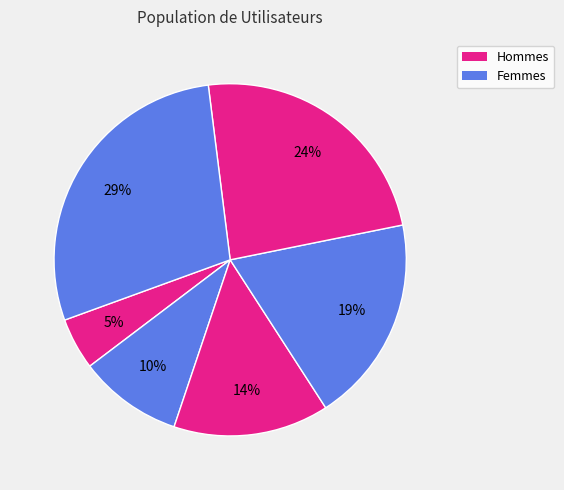

To the nearest percent, what is the average slice percentage?

17%